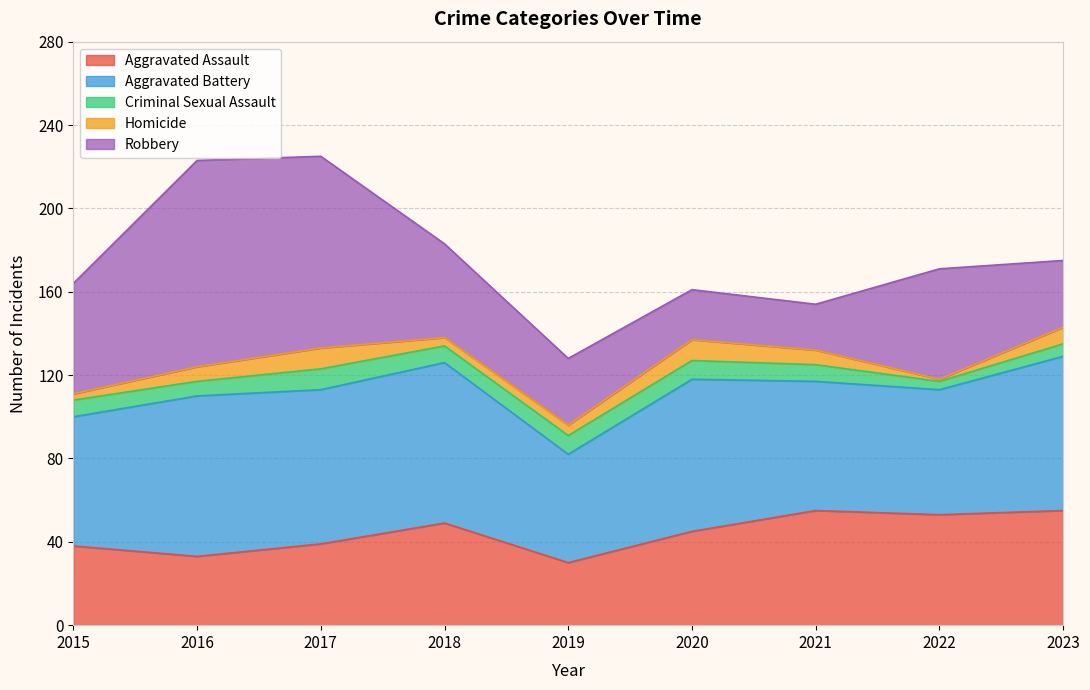

Which series has the largest total across all categories?

Aggravated Battery